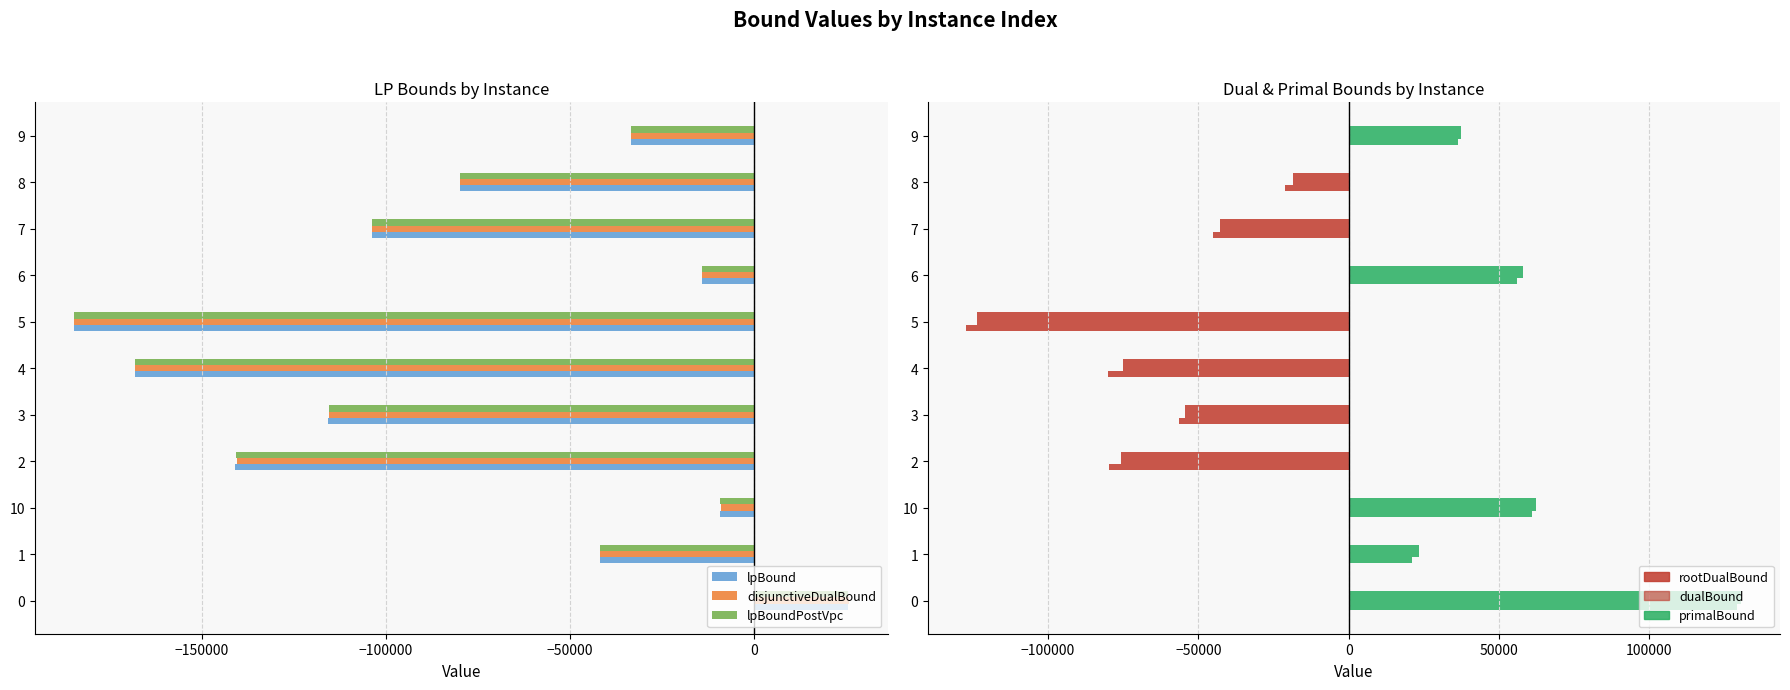

Is the value of disjunctiveDualBound at 2 greater than the value of lpBoundPostVpc at 7?

No